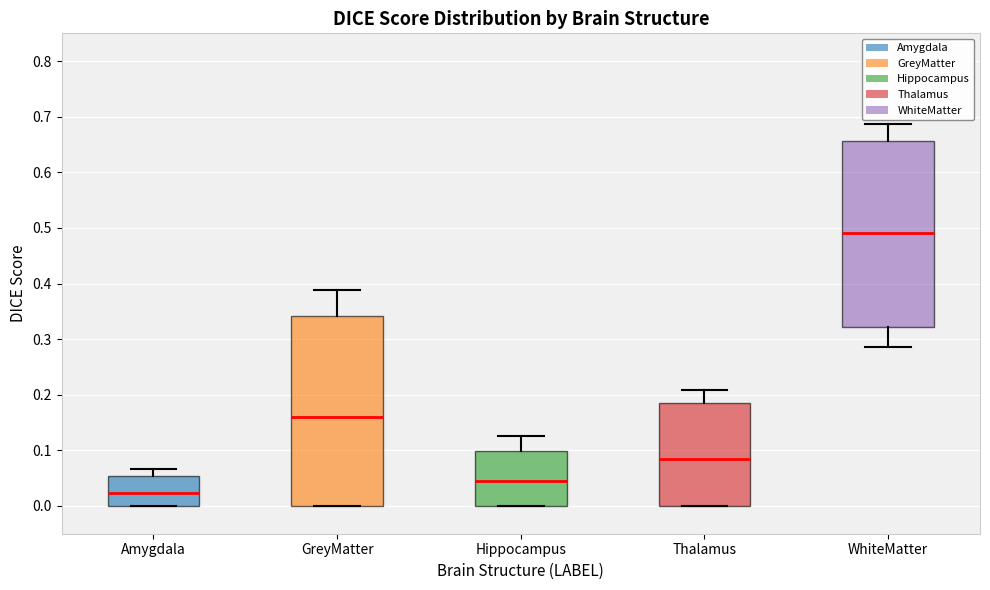

Where does the median line of the box for GreyMatter sit on the y-axis? The values are not printed on the chart, so give them approximately, as read against the axis.

0.16